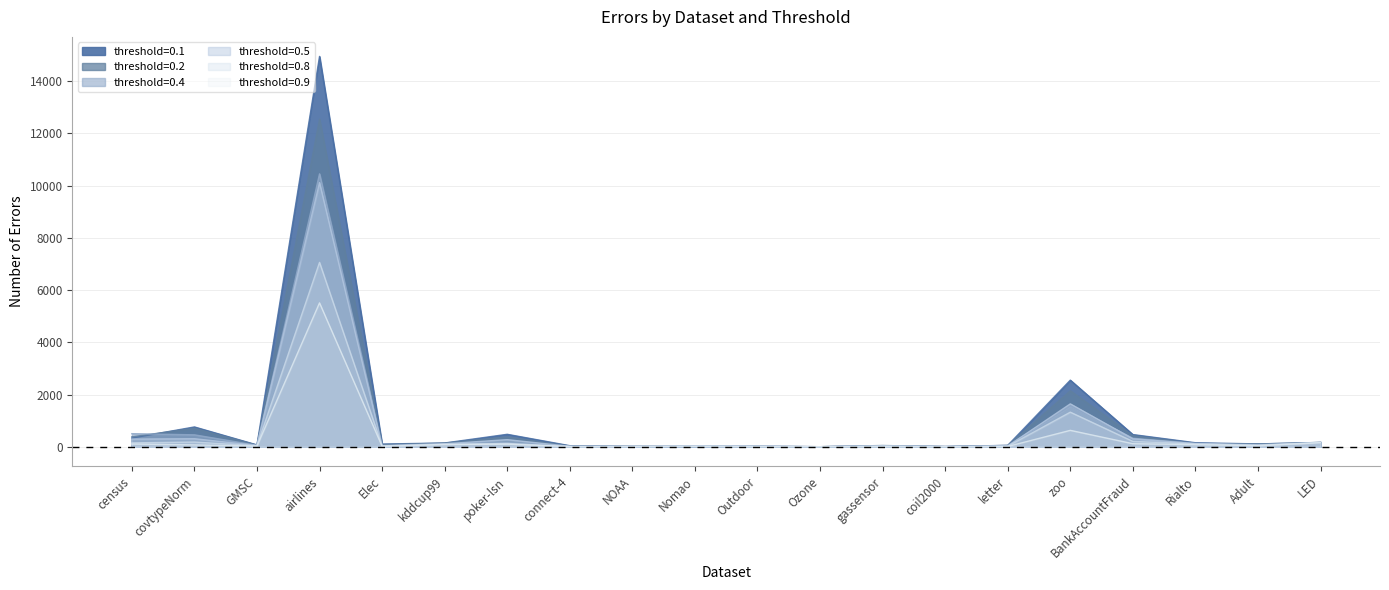

Which series has the widest spread of values?

0.1